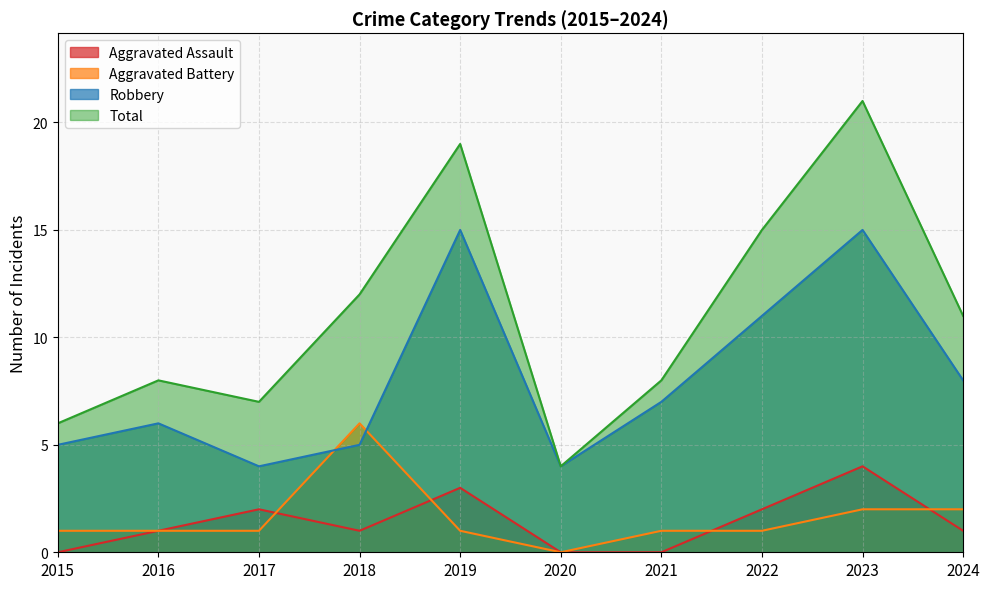

What is the greatest value displayed?

21